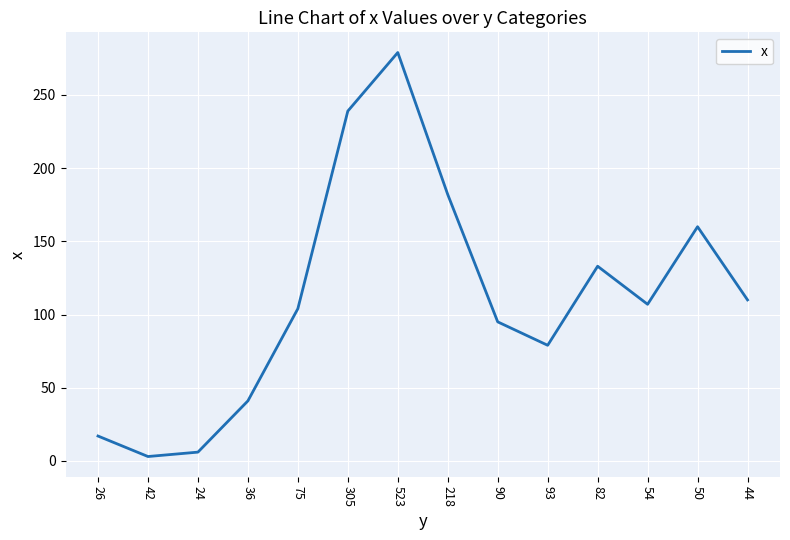

Is it true that the value at 82 is 133?

True